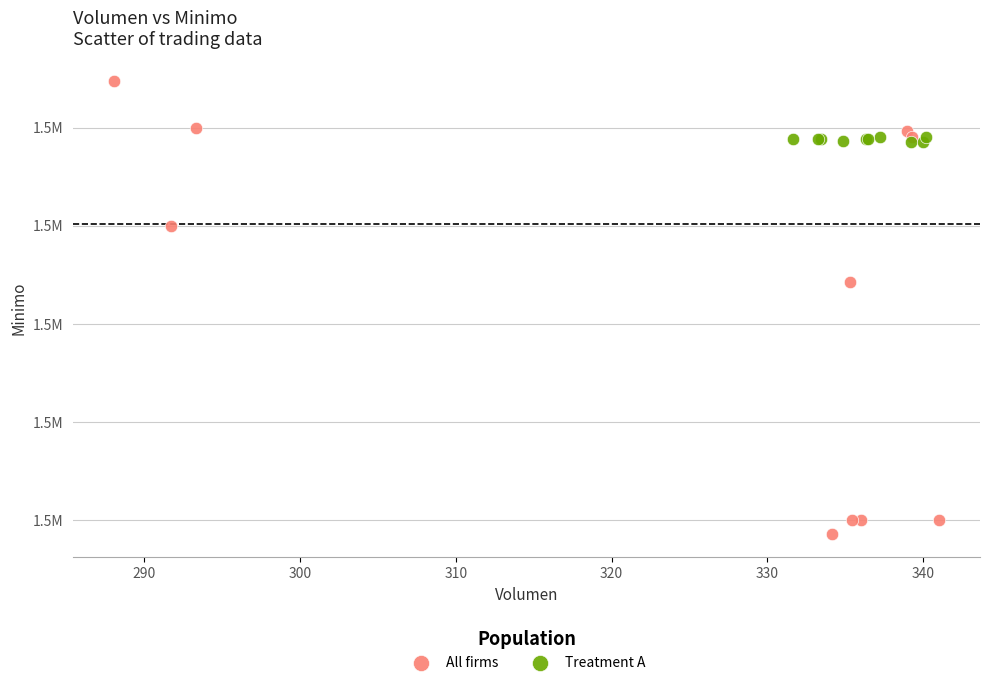

What are all the series names shown in the legend?

All firms, Treatment A